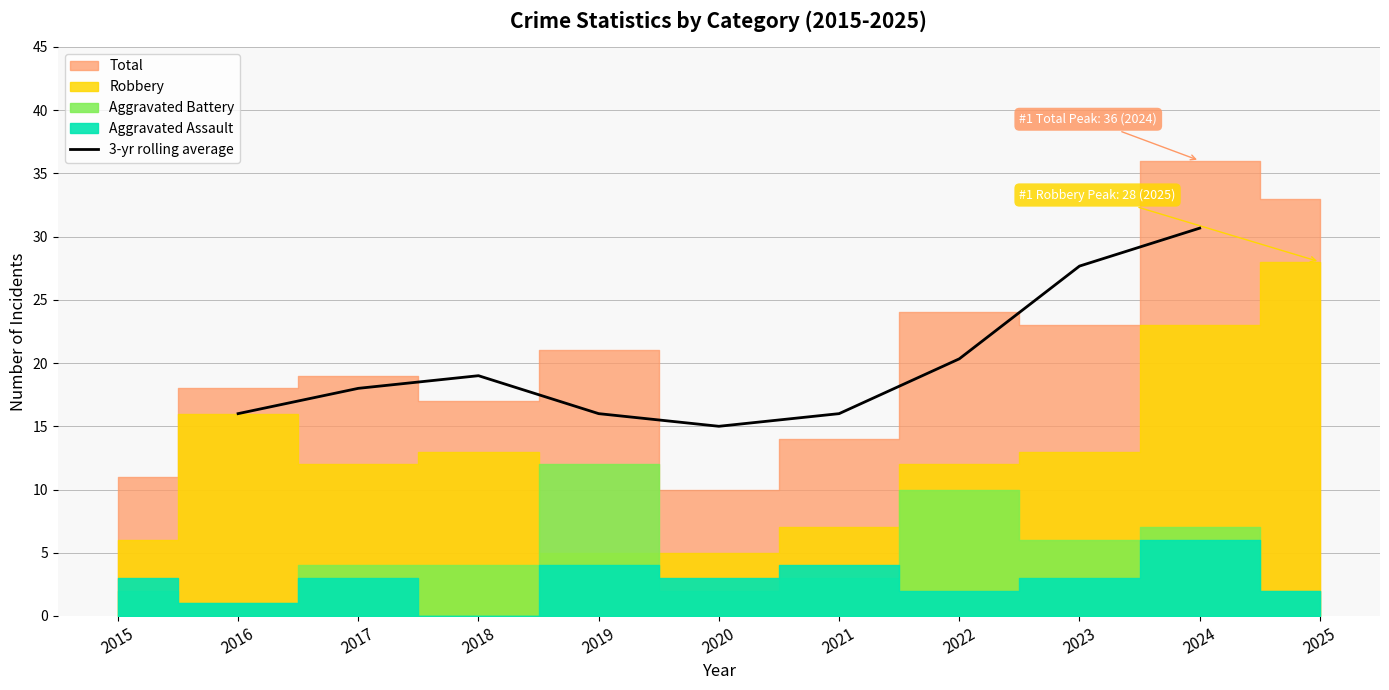

How many lines are shown in the chart?

1